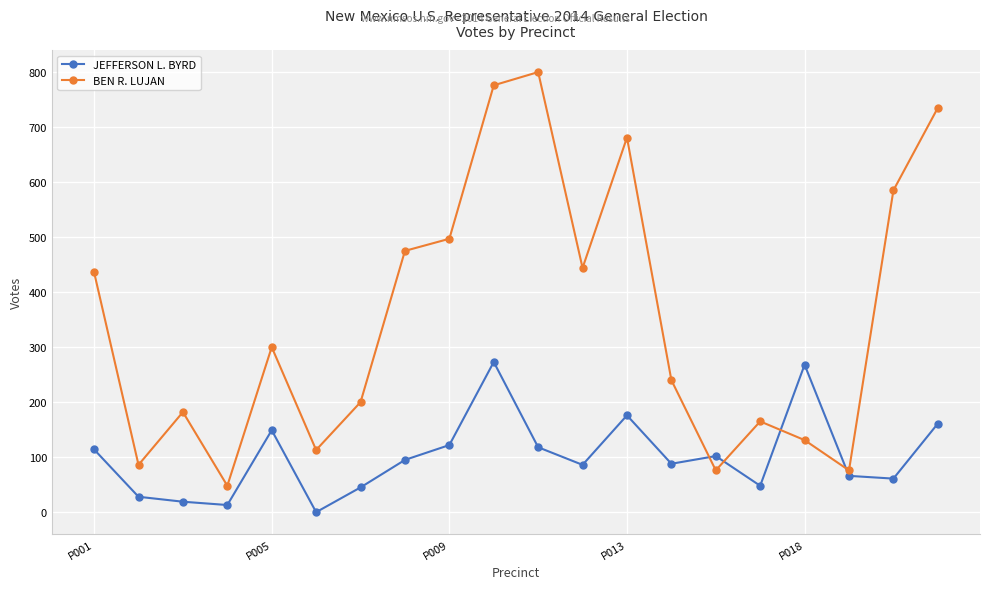

What is the difference between the maximum and minimum values in the JEFFERSON L. BYRD series?

273